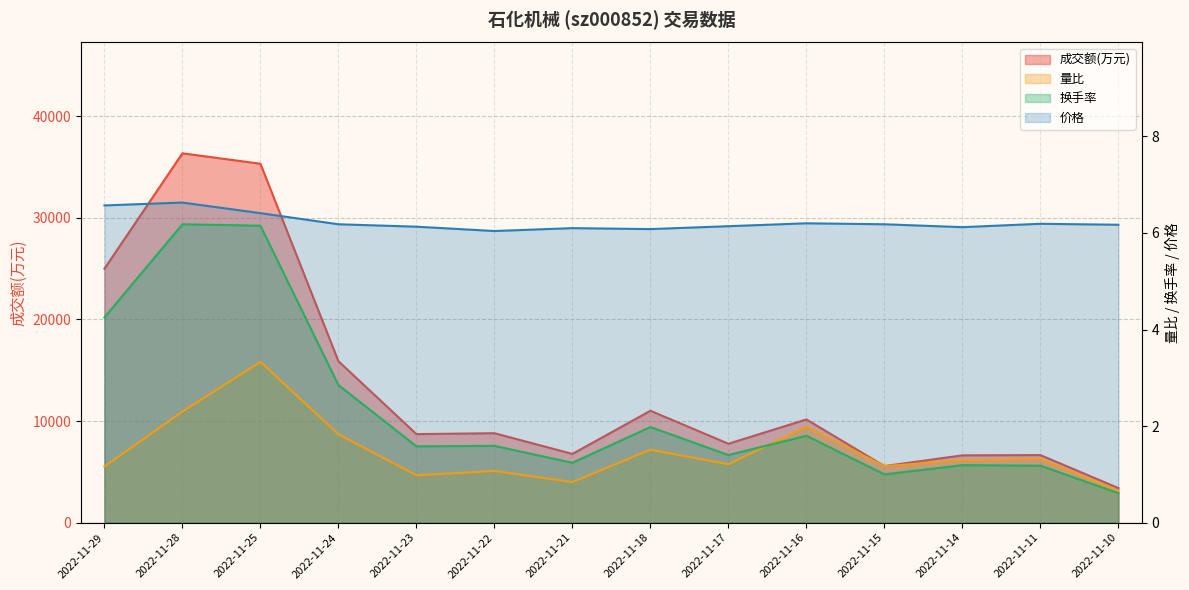

What is the sum of all 量比 values?

20.6